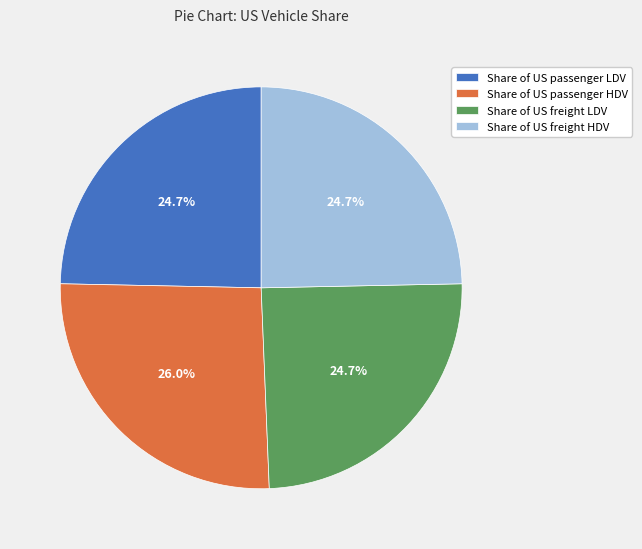

How many slices are in this pie chart?

4